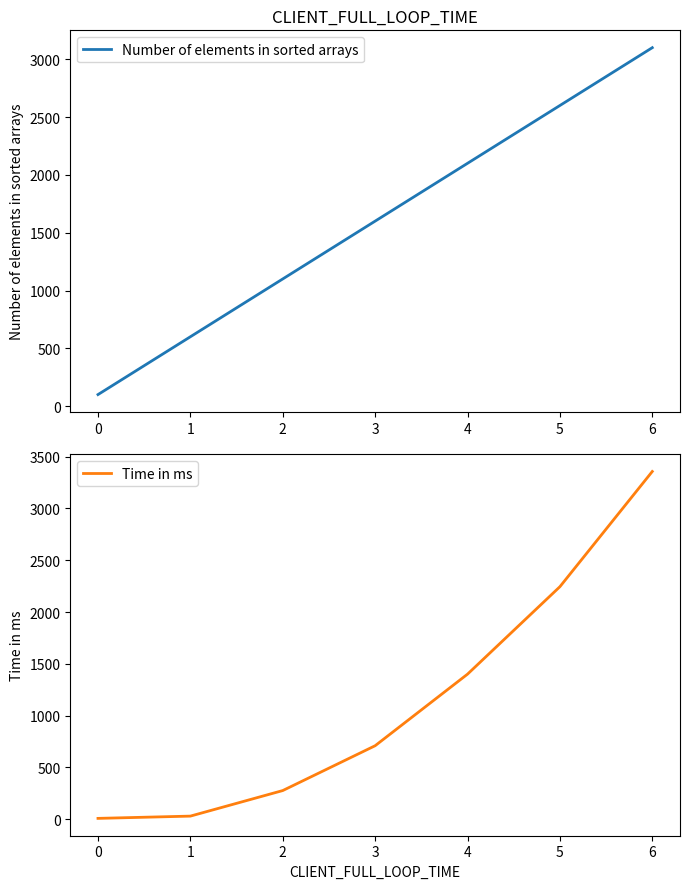

What are all the series names shown in the legend?

Number of elements in sorted arrays, Time in ms